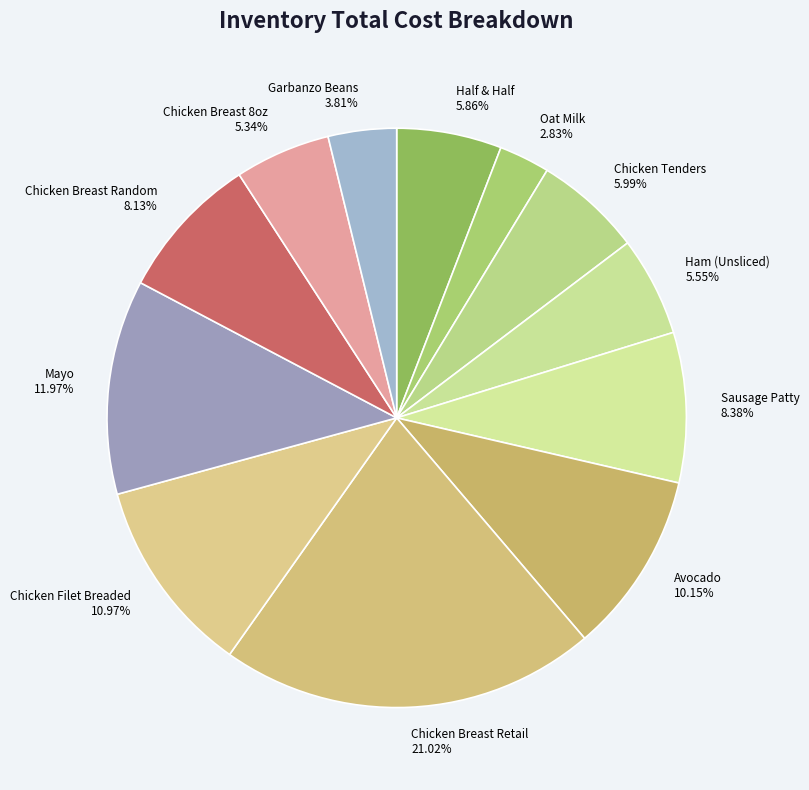

Does any single category account for the majority?

No